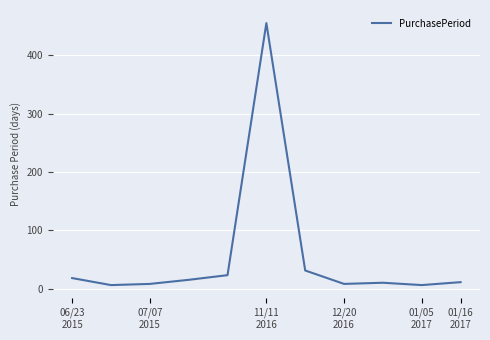

What is the average value?

54